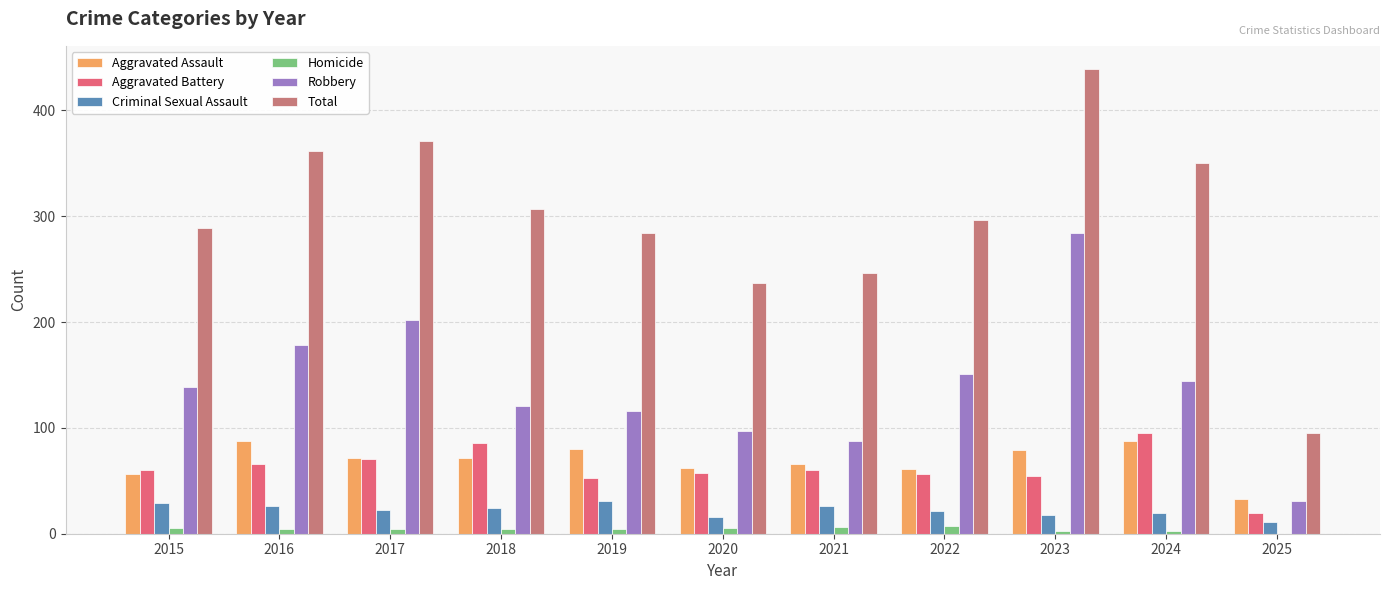

What is the sum of all Aggravated Battery values?

679